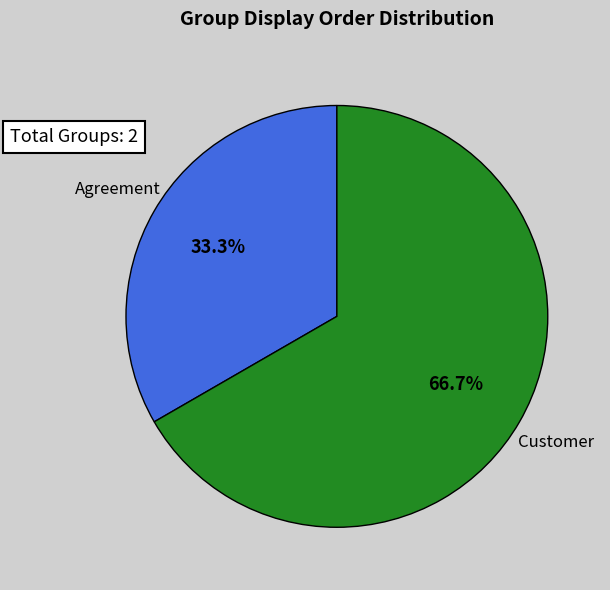

Count the number of slices in the pie.

2